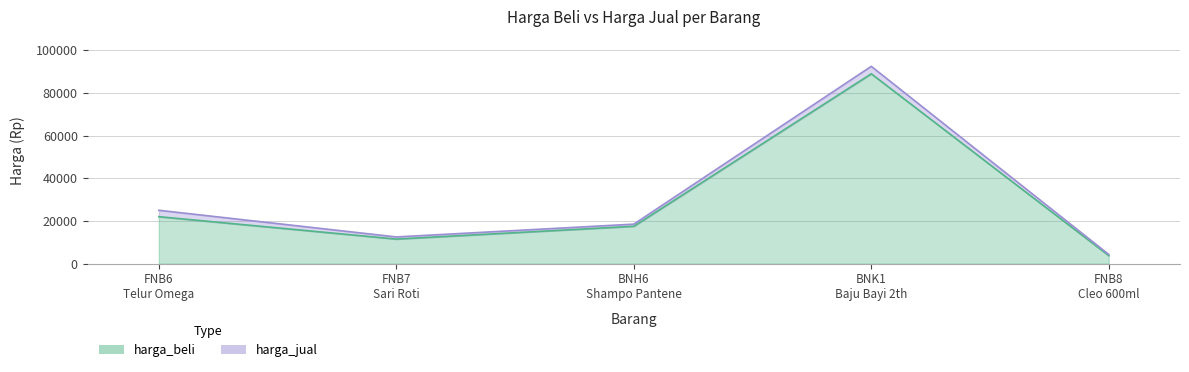

At which label does harga_jual first exceed 18500?

FNB6
Telur Omega